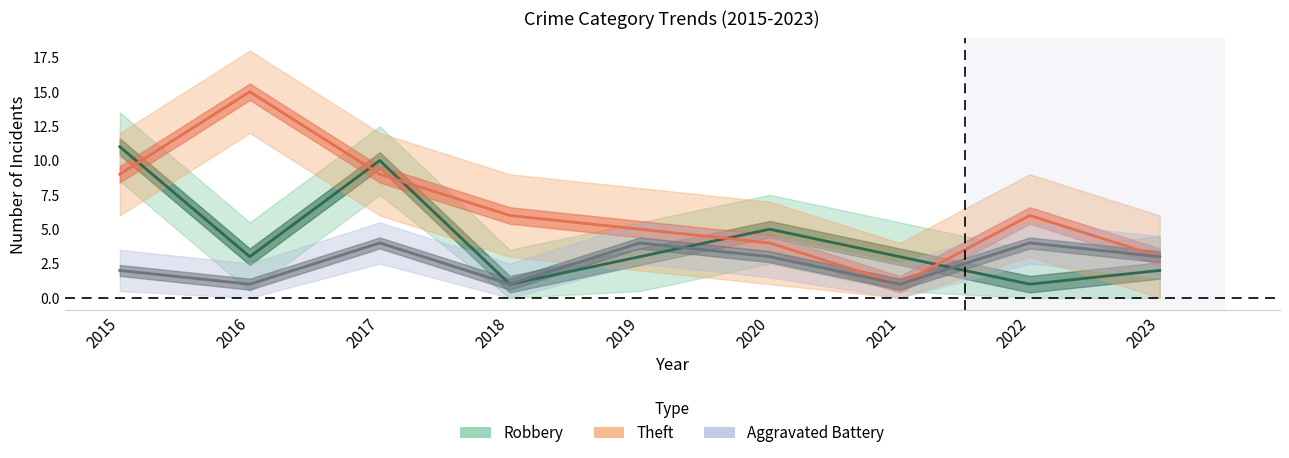

What is the greatest value displayed?

15